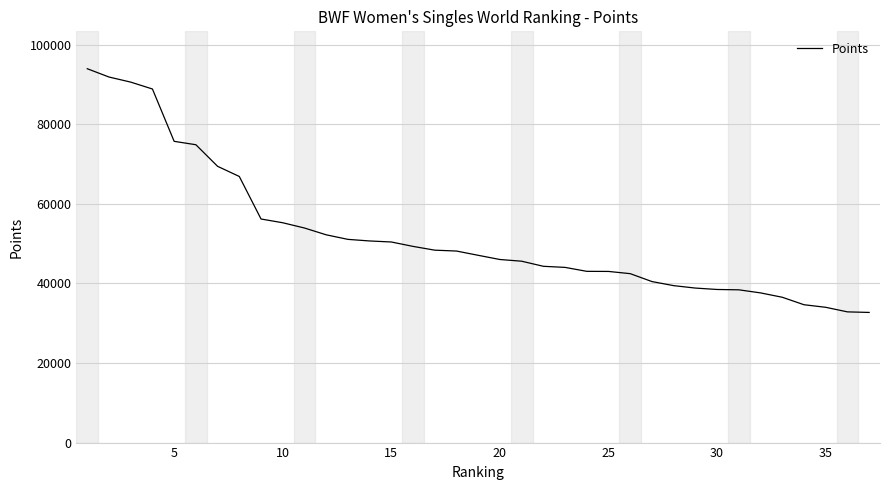

What is the difference between the maximum and minimum values?

61230.7